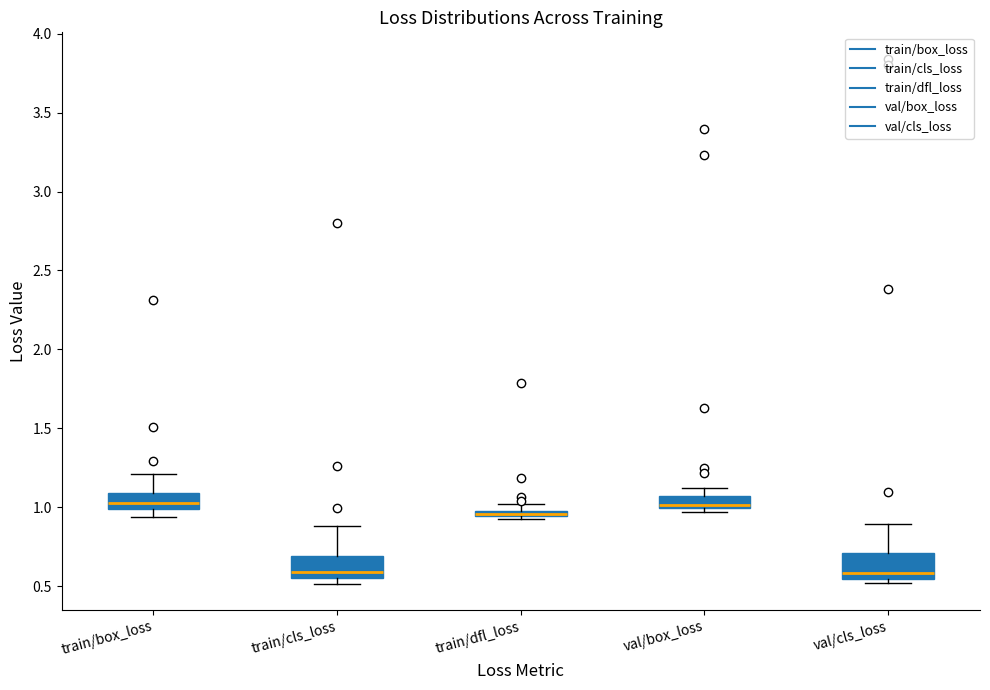

Where does the upper whisker of the box for train/box_loss end on the y-axis? The values are not printed on the chart, so give them approximately, as read against the axis.

1.20